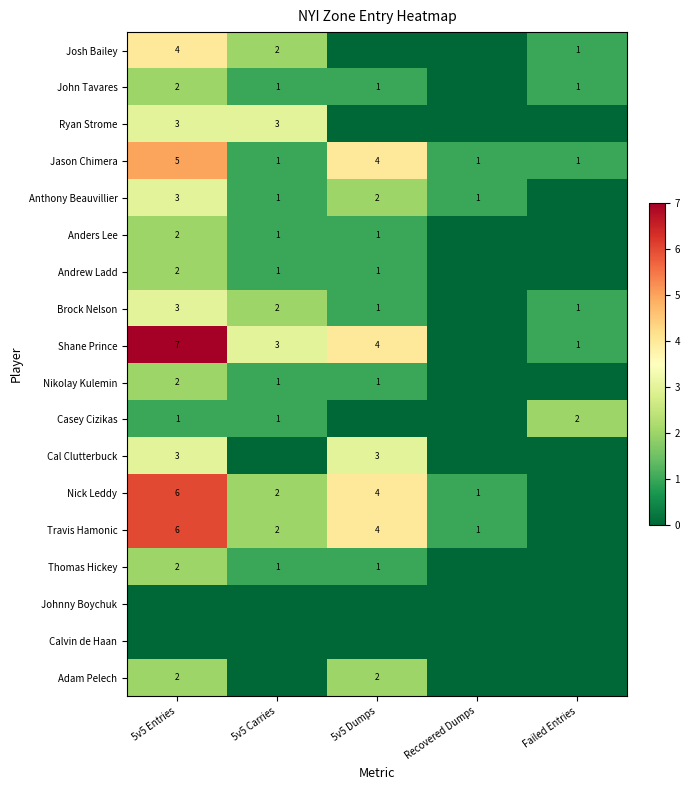

What is the sum of the Brock Nelson values at 5v5 Entries and 5v5 Carries?

5